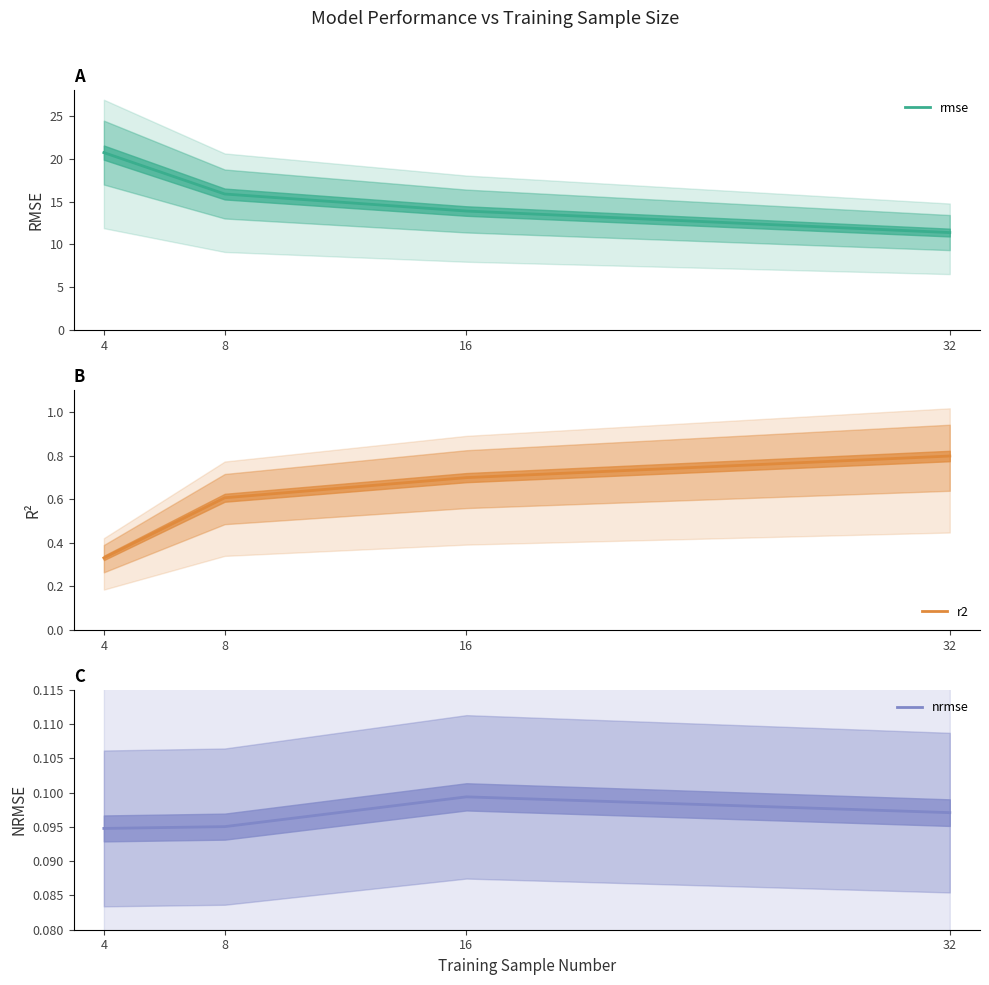

True or false: nrmse and r2 intersect in this chart.

False